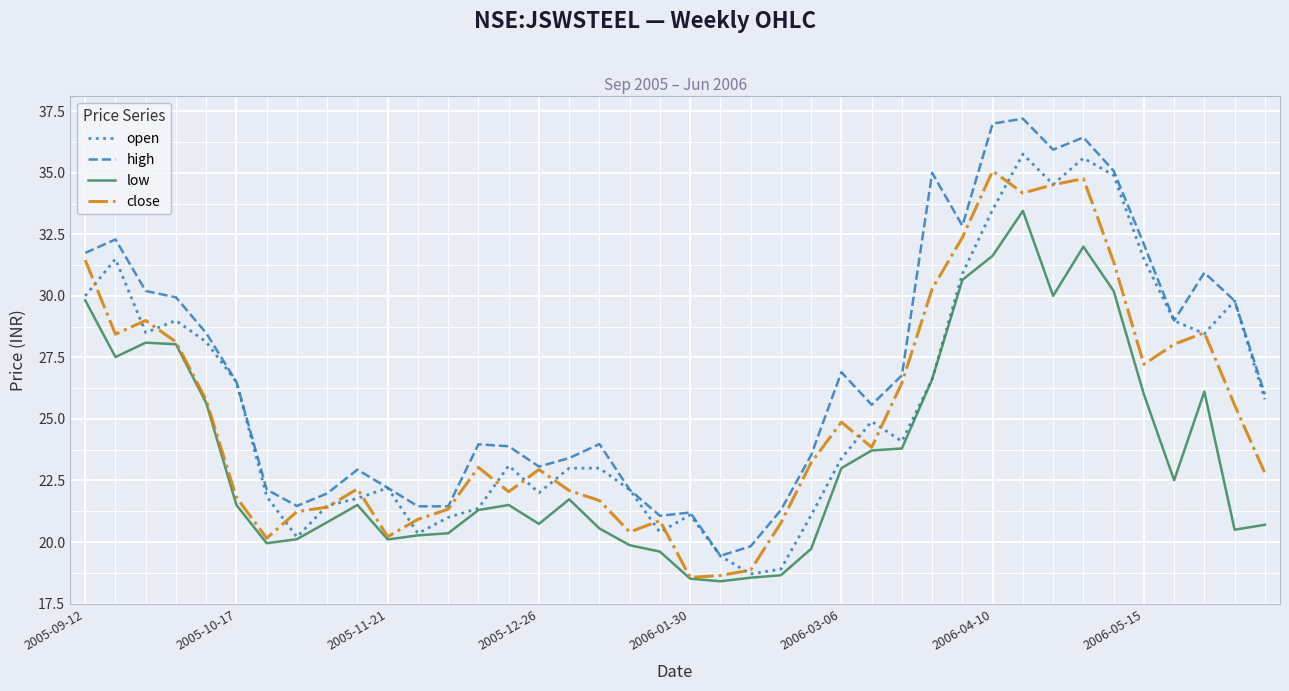

What is the smallest value displayed?

18.4